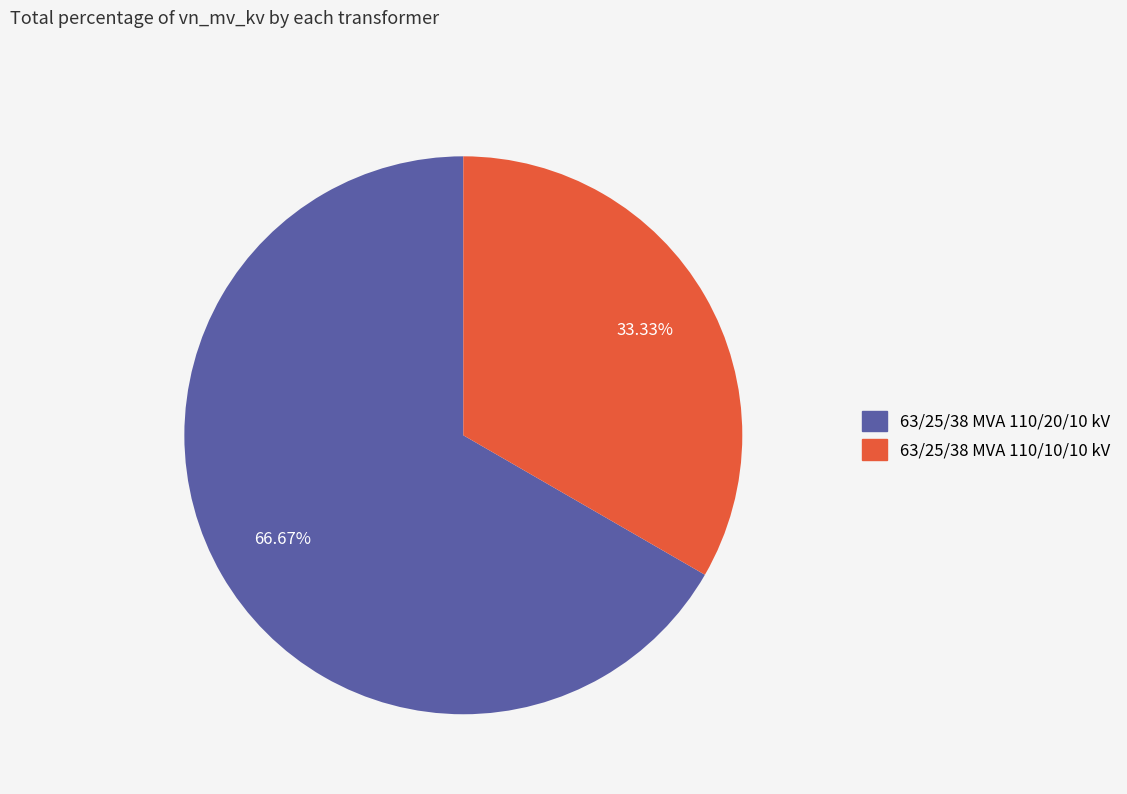

How many segments does this pie chart have?

2